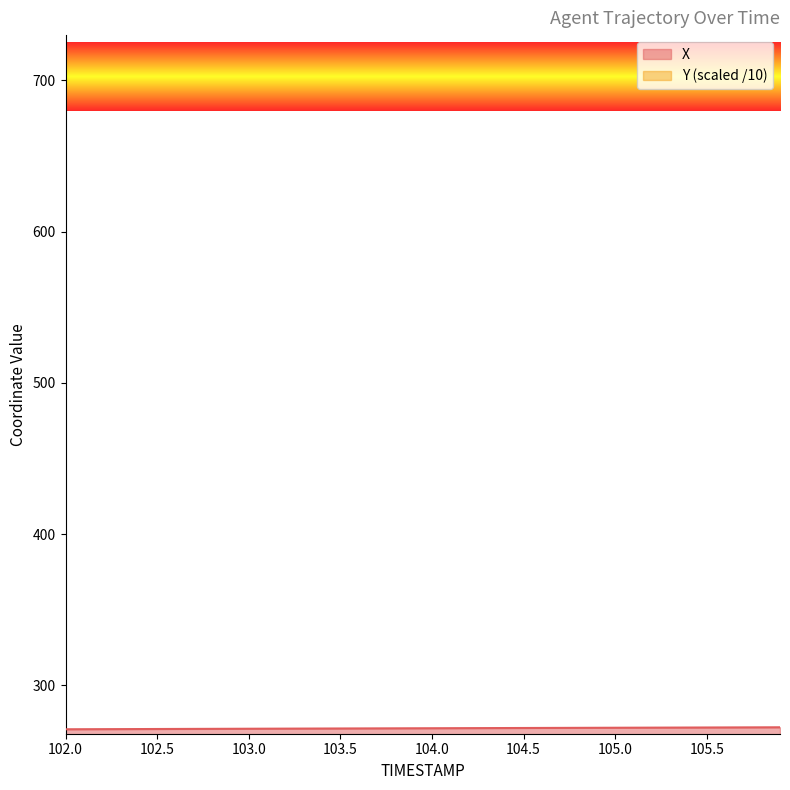

True or false: Y and X intersect in this chart.

False